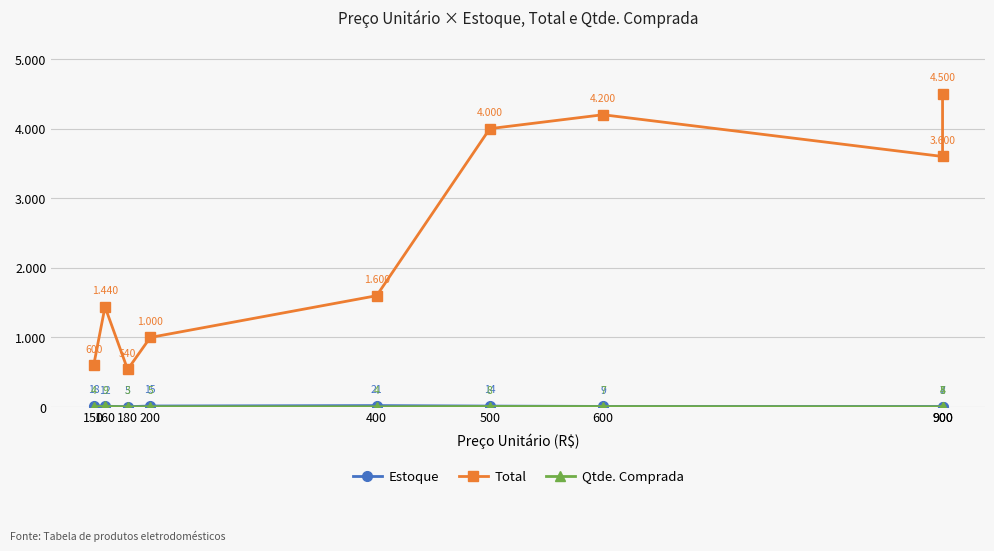

True or false: Total and Qtde. Comprada cross at least once.

False